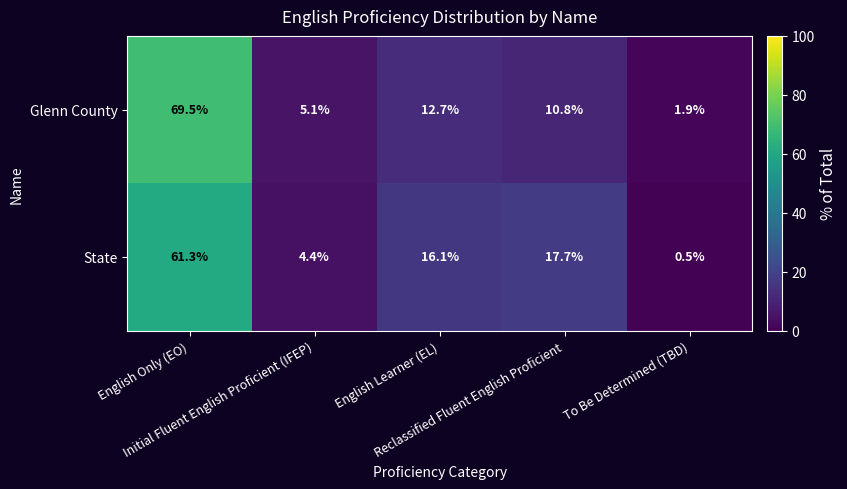

At how many categories does at least one series exceed 5?

4